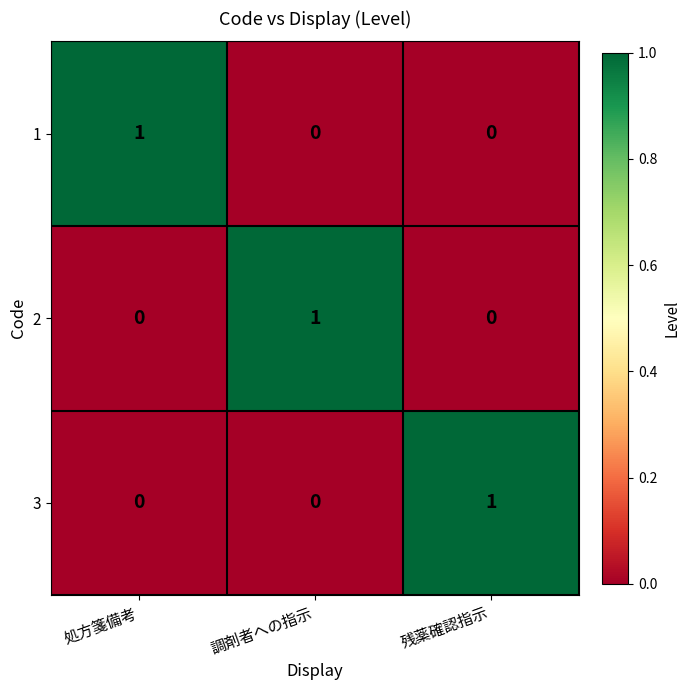

What is the spread (max minus min) of values at 処方箋備考?

1